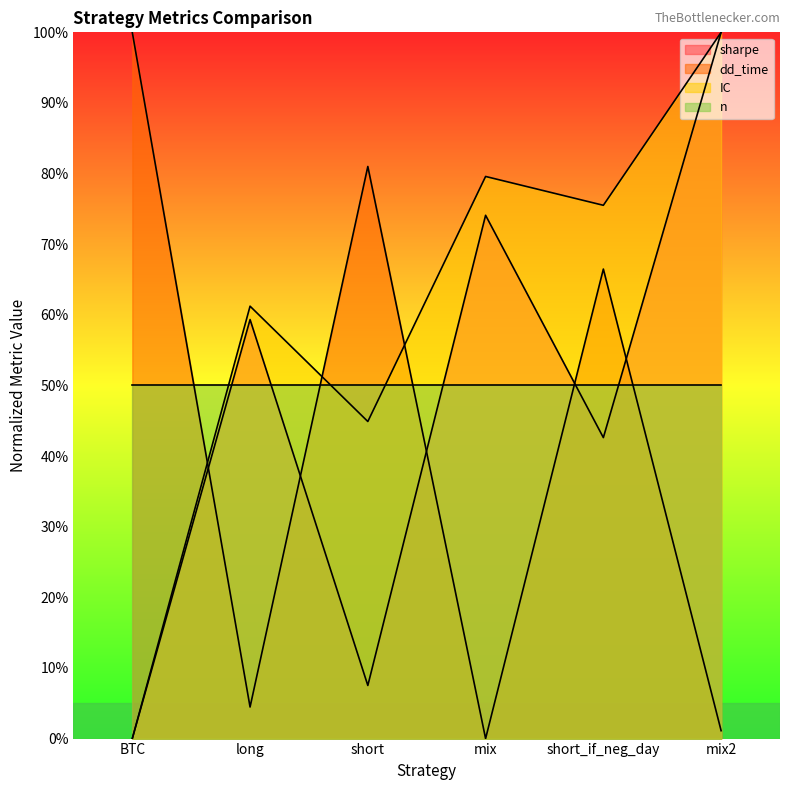

Which has a higher value, long or short?

long